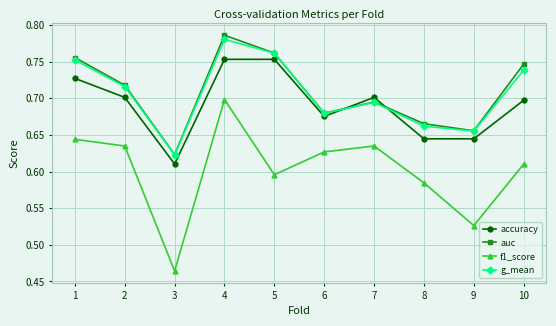

Does the chart display data point markers on the line(s)?

Yes